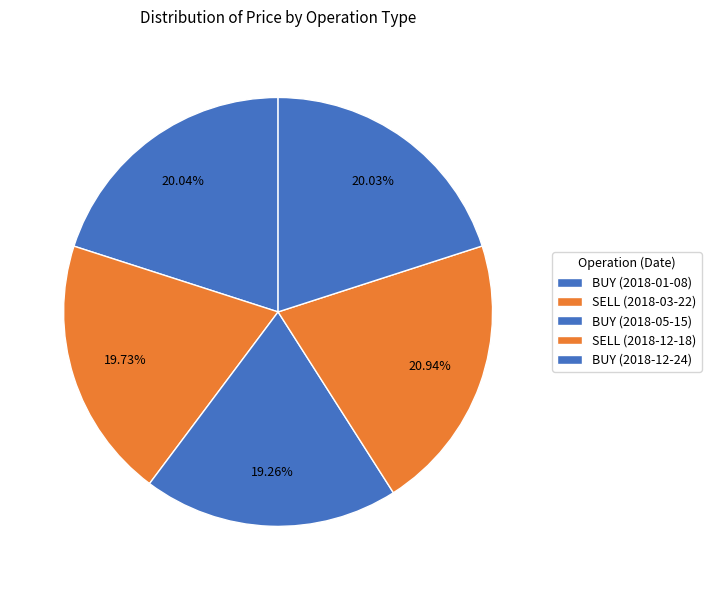

How many slices are in this pie chart?

5